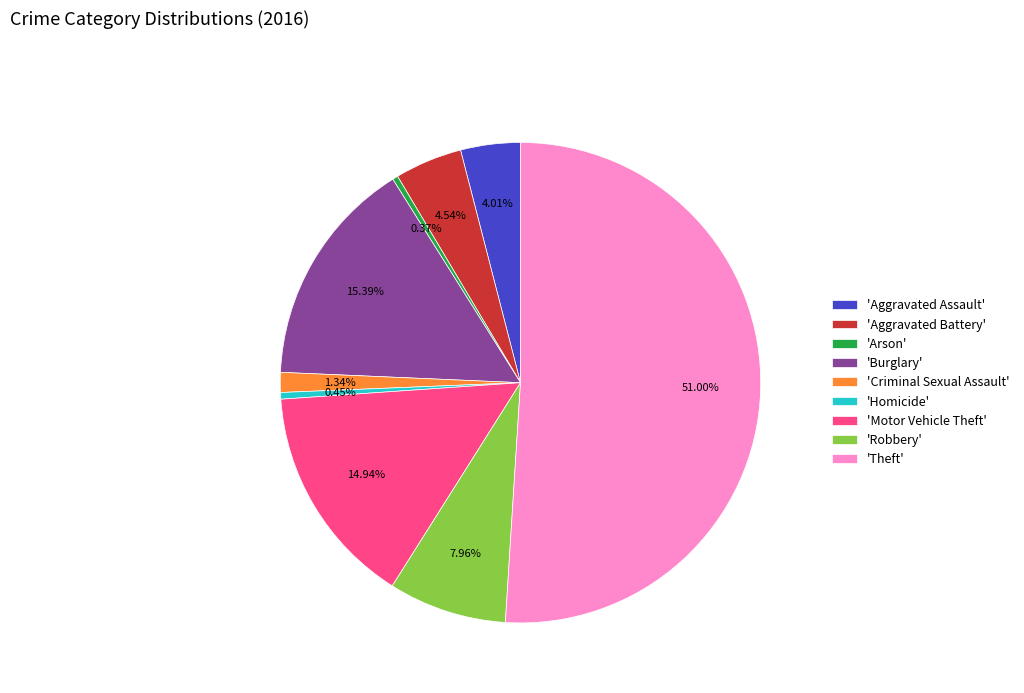

Is the sum of 'Arson' and 'Homicide' greater than half?

No